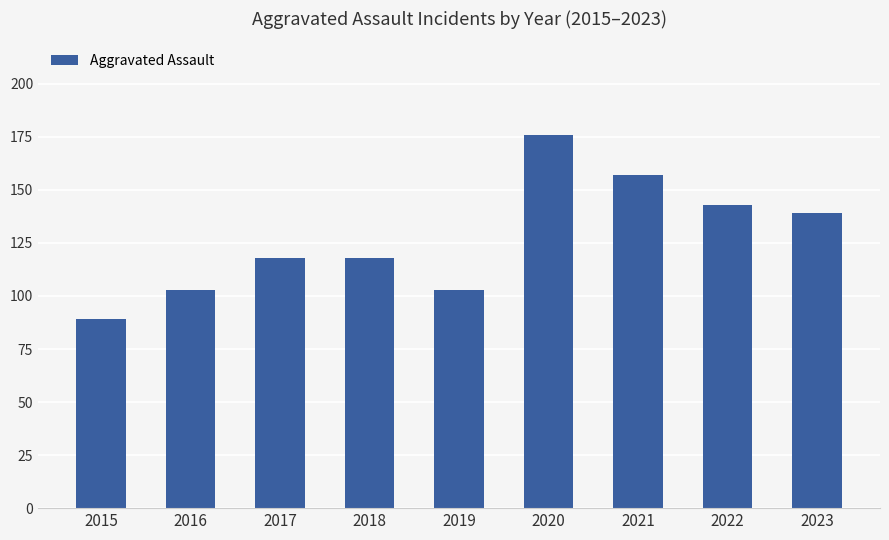

Are the bars grouped side by side (vs. stacked)?

No